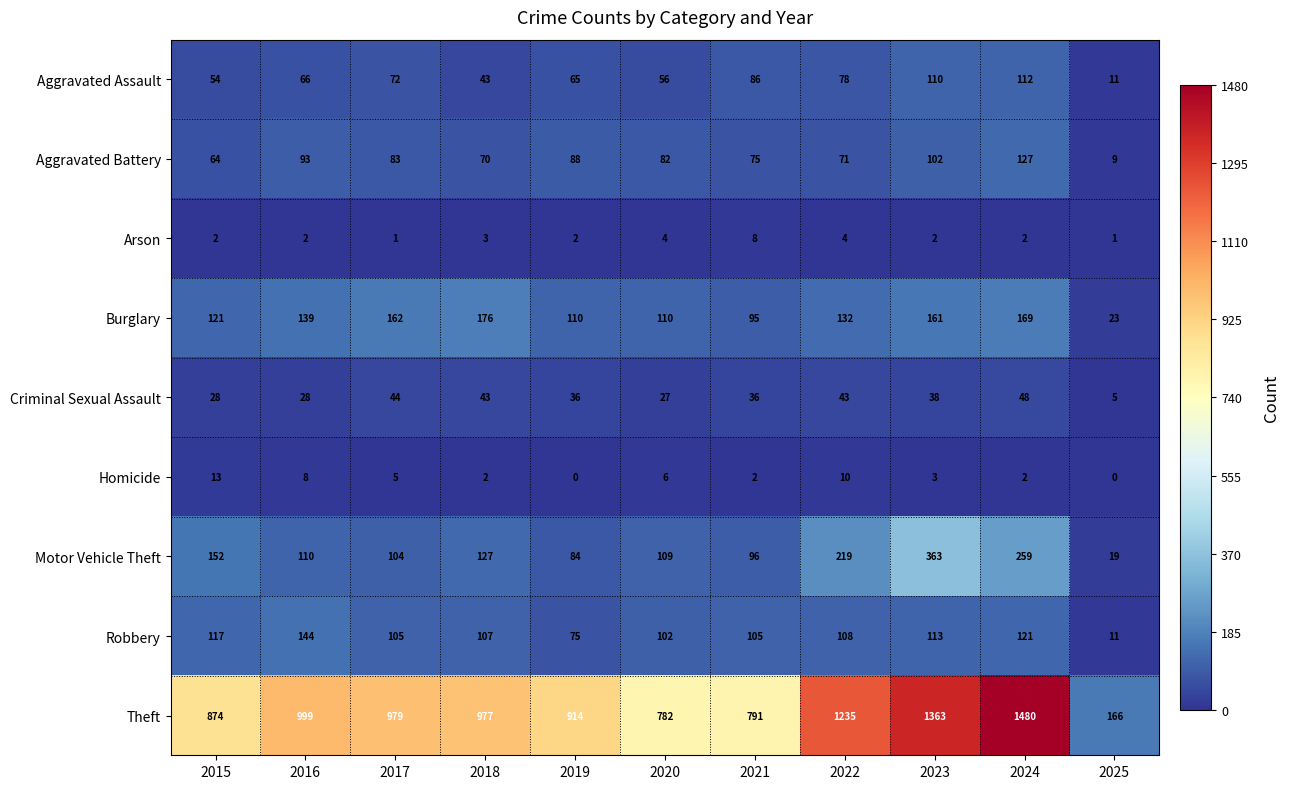

What is the difference between the maximum and minimum values in the Criminal Sexual Assault series?

43